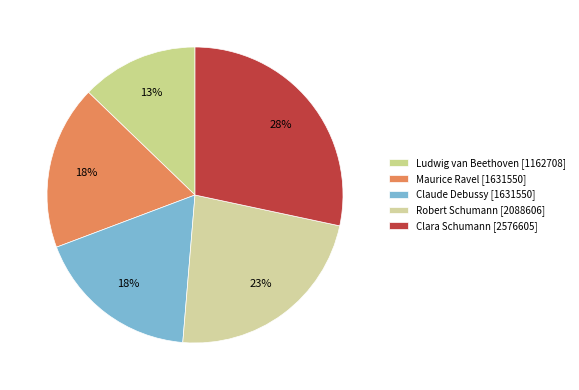

What is the change in value from Robert Schumann to Clara Schumann?

+487999